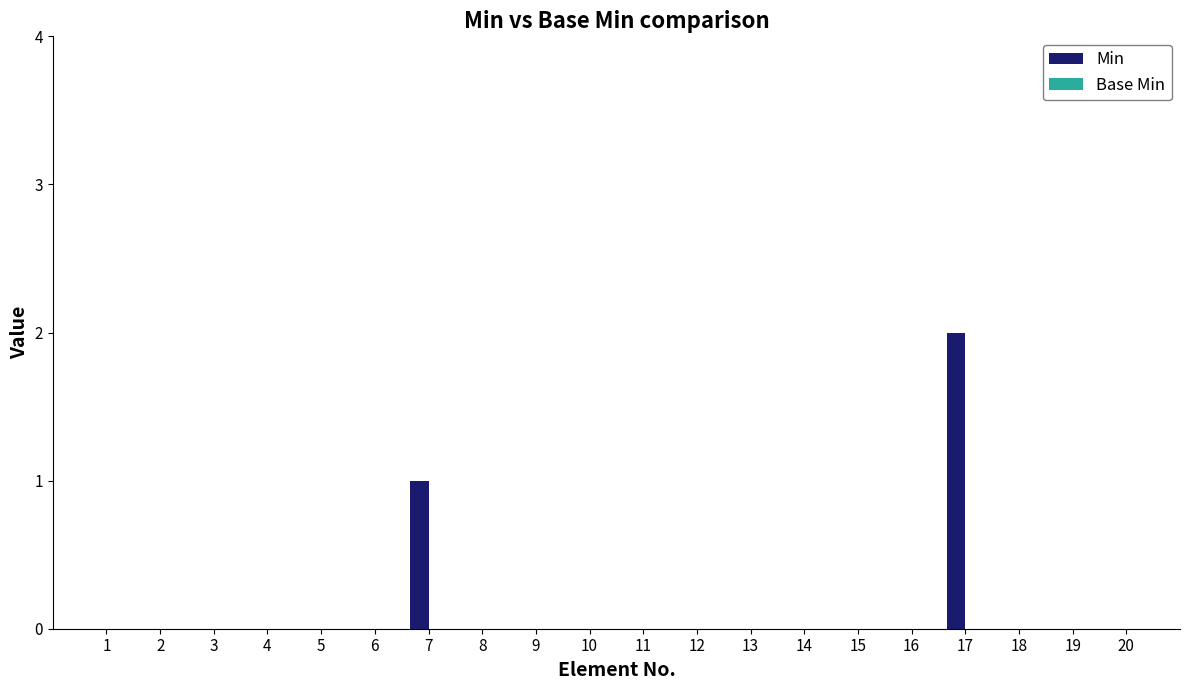

Which category has the highest value across all series?

17